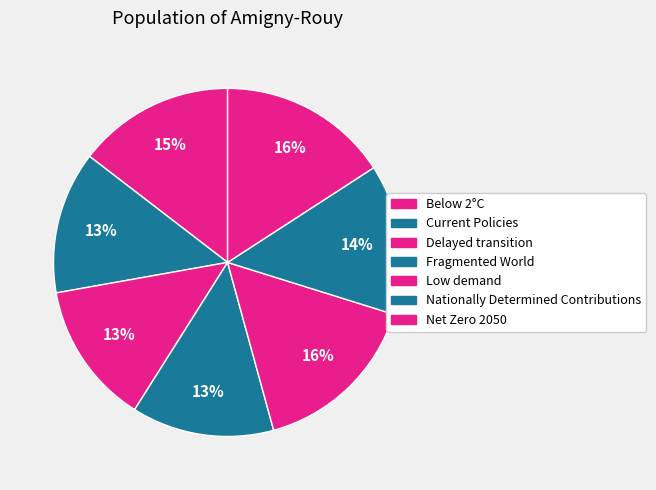

Which category has the biggest portion of the pie?

Low demand